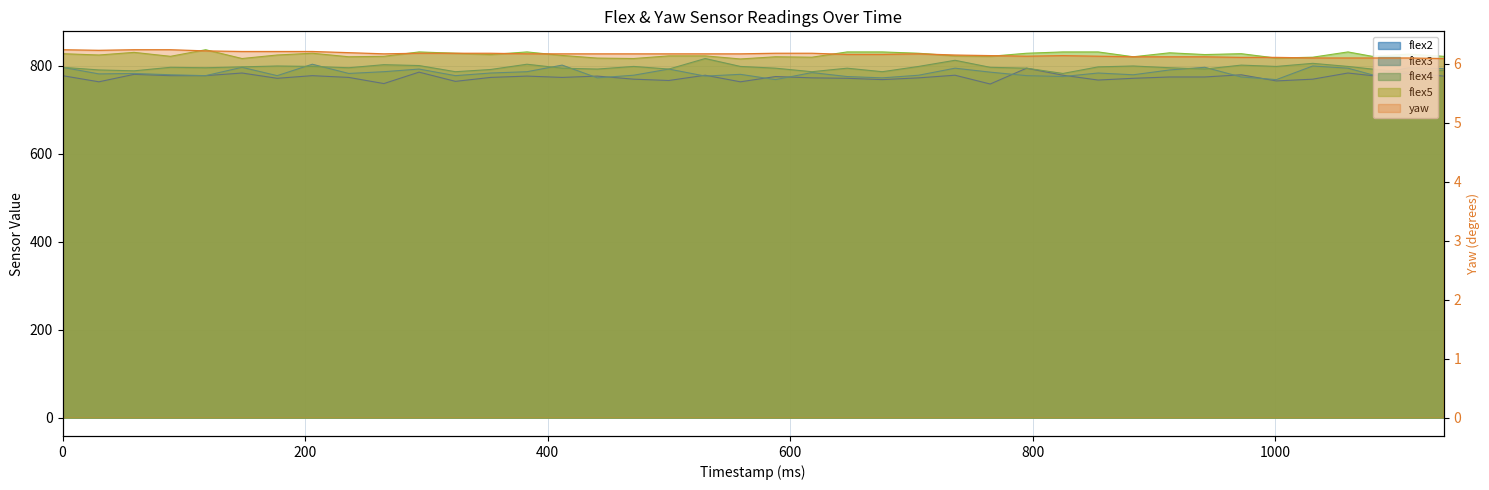

Count the yaw values in the range 6 to 7.

40